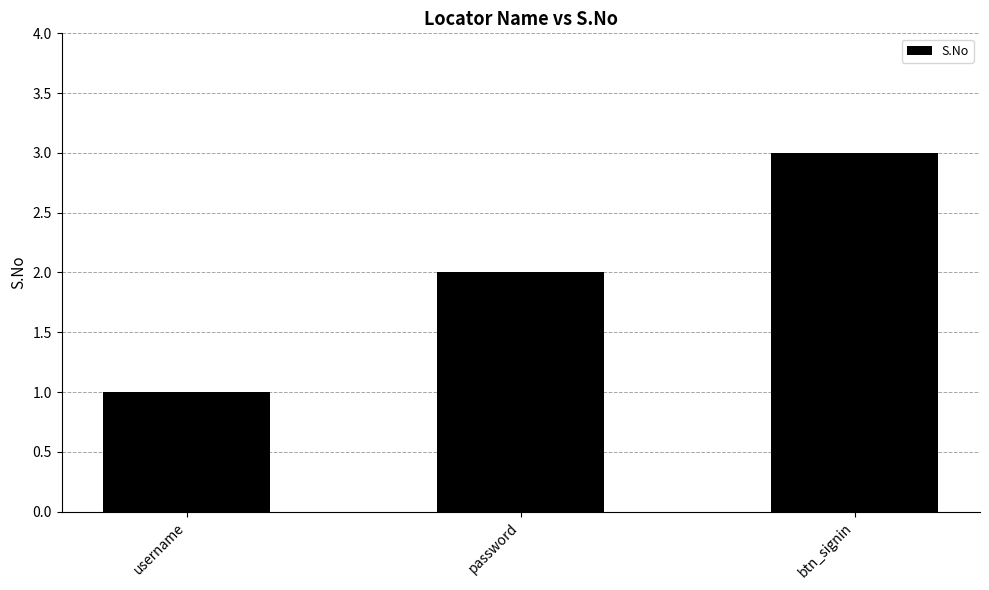

True or false: the data shows 2 at password.

True